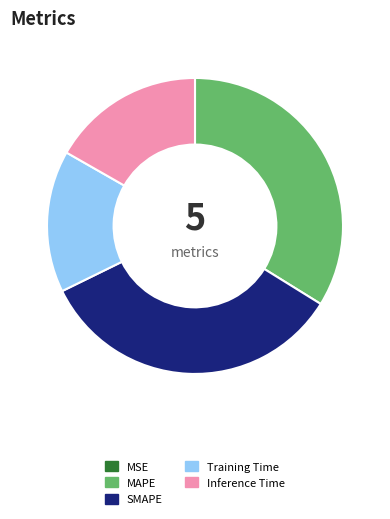

Is there a majority slice in this chart?

No